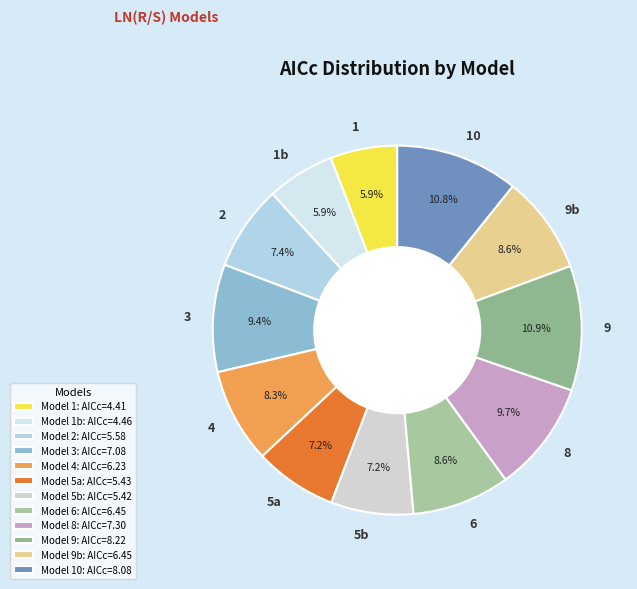

Count the number of slices in the pie.

12